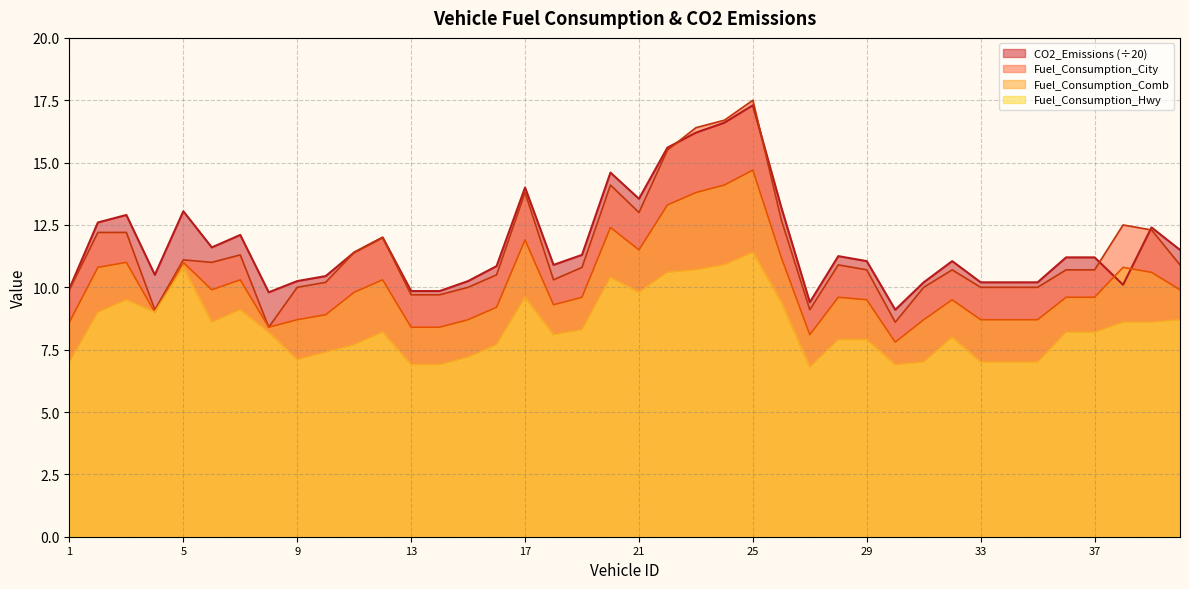

Does the chart display data point markers on the line(s)?

No